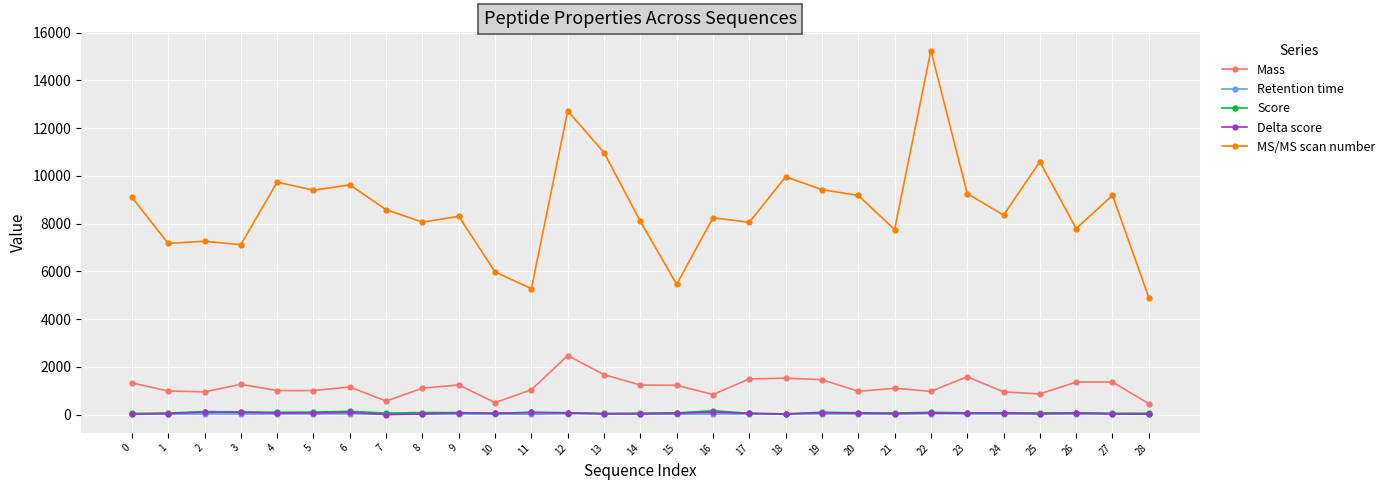

What is the sum of all Mass values?

33804.7